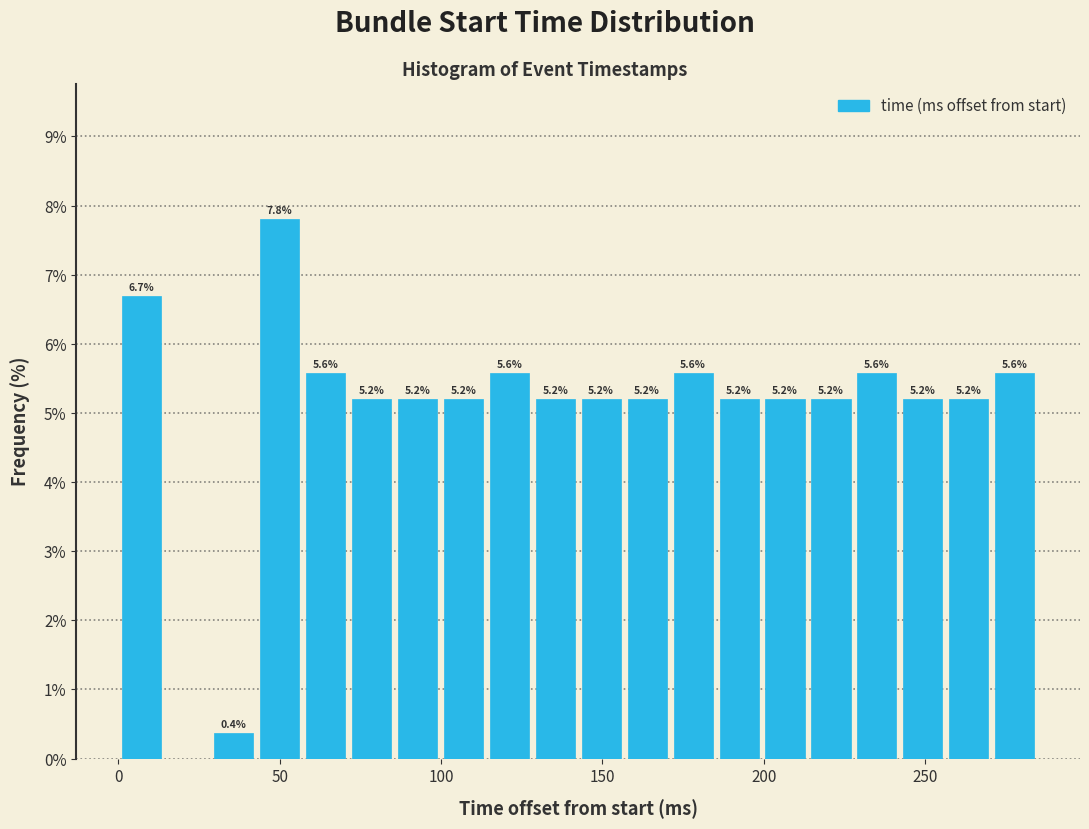

Read against the x-axis, roughly where is the centre of the tallest bar?

50